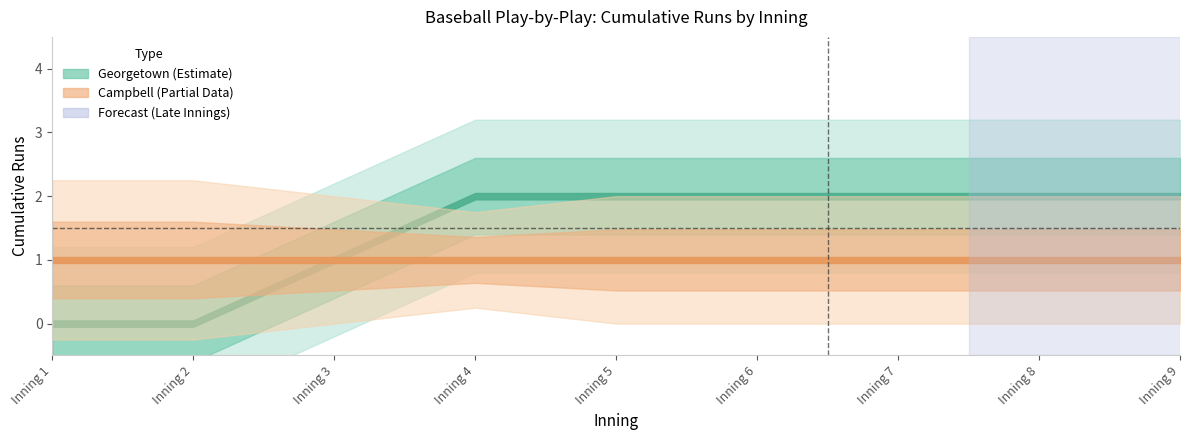

What is the difference between the maximum and minimum values in the Georgetown_runs series?

2